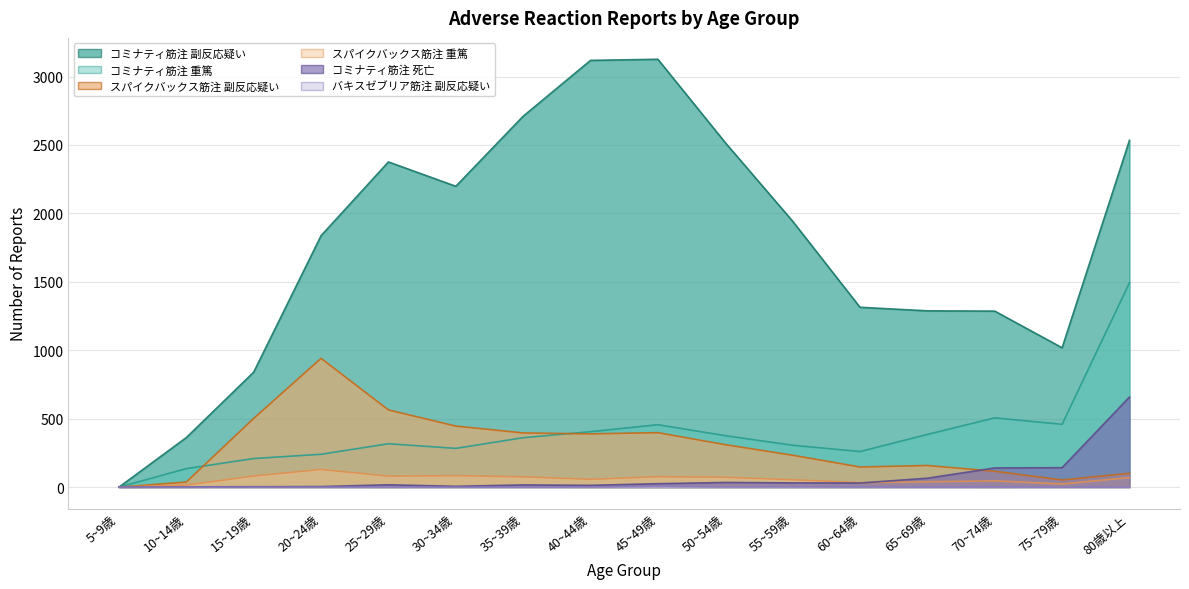

Which series has the largest total across all categories?

コミナティ筋注 副反応疑い